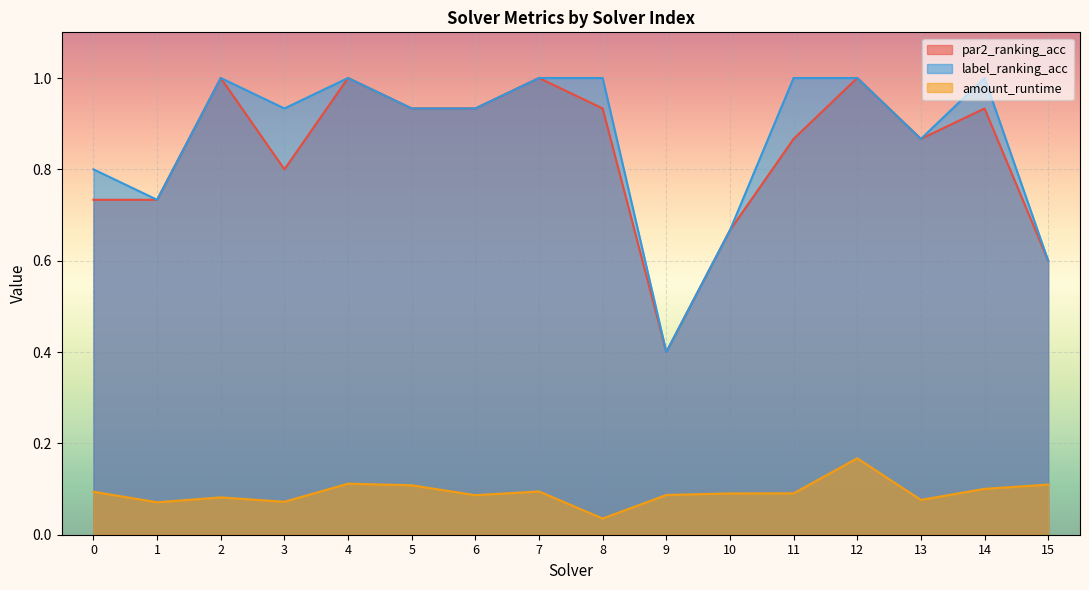

How many lines are shown in the chart?

3